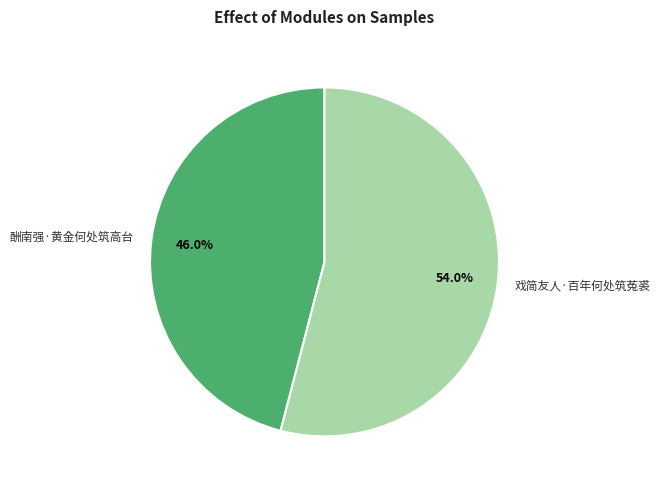

Combined, what portion of the pie is 戏简友人·百年何处筑菟裘 and 酬南强·黄金何处筑高台?

100.0%